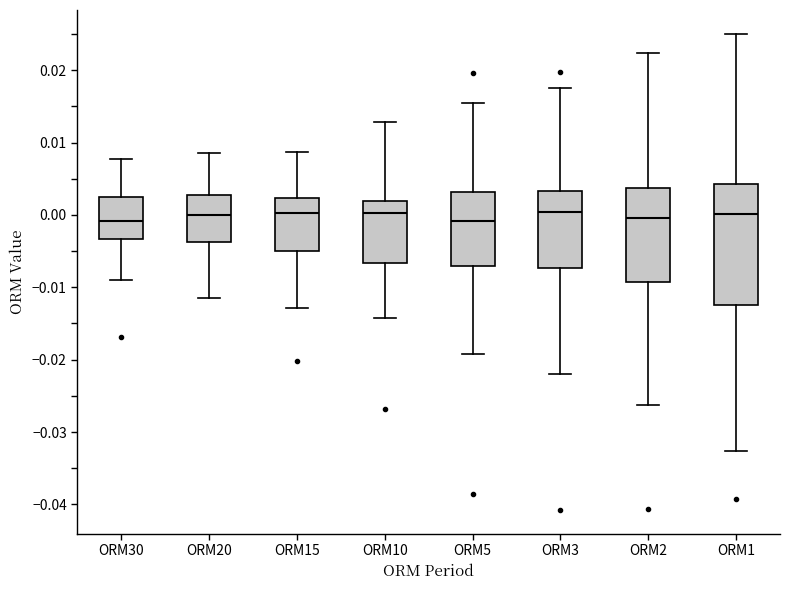

Where does the upper whisker of the box for ORM15 end on the y-axis? The values are not printed on the chart, so give them approximately, as read against the axis.

0.009